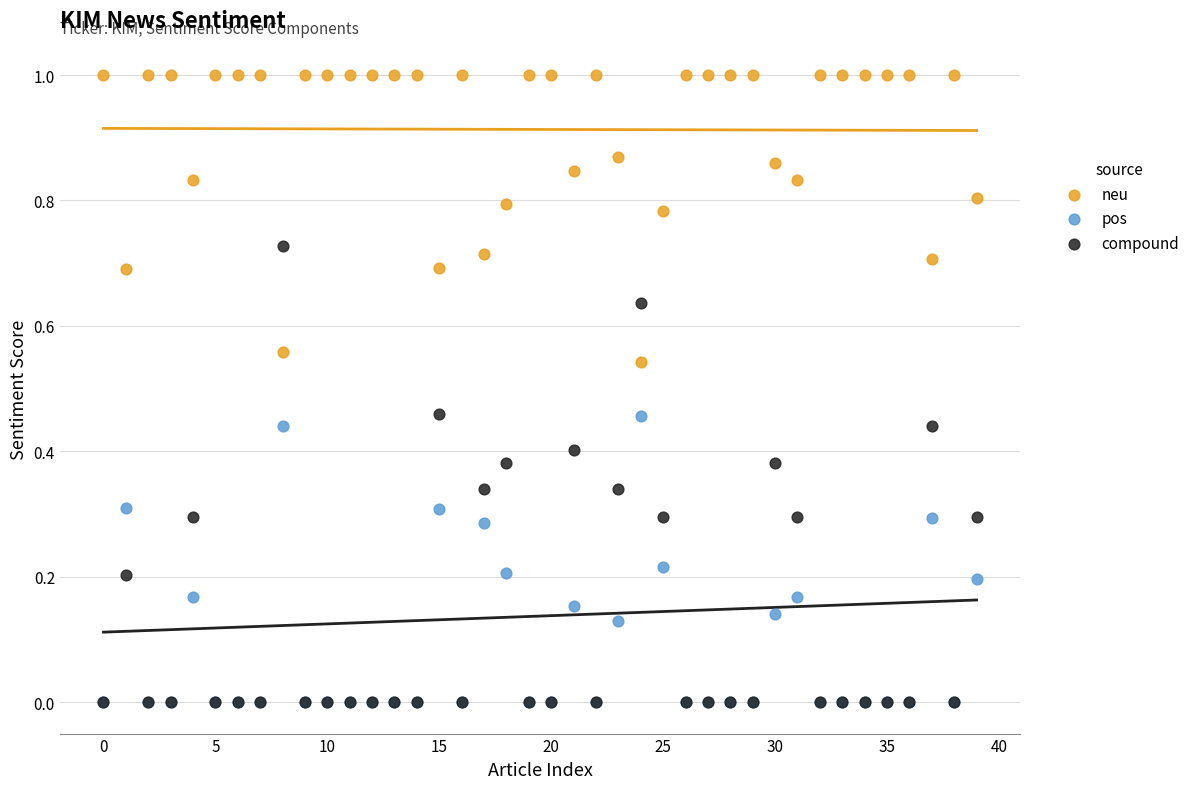

Which series has the widest spread of Y values?

compound